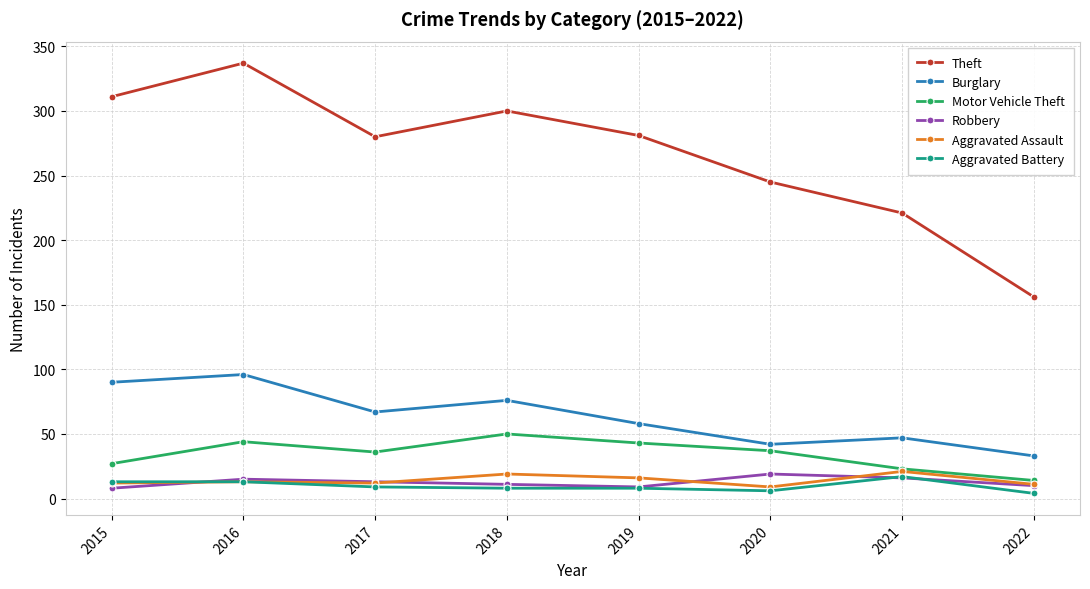

Which series has the largest total across all categories?

Theft